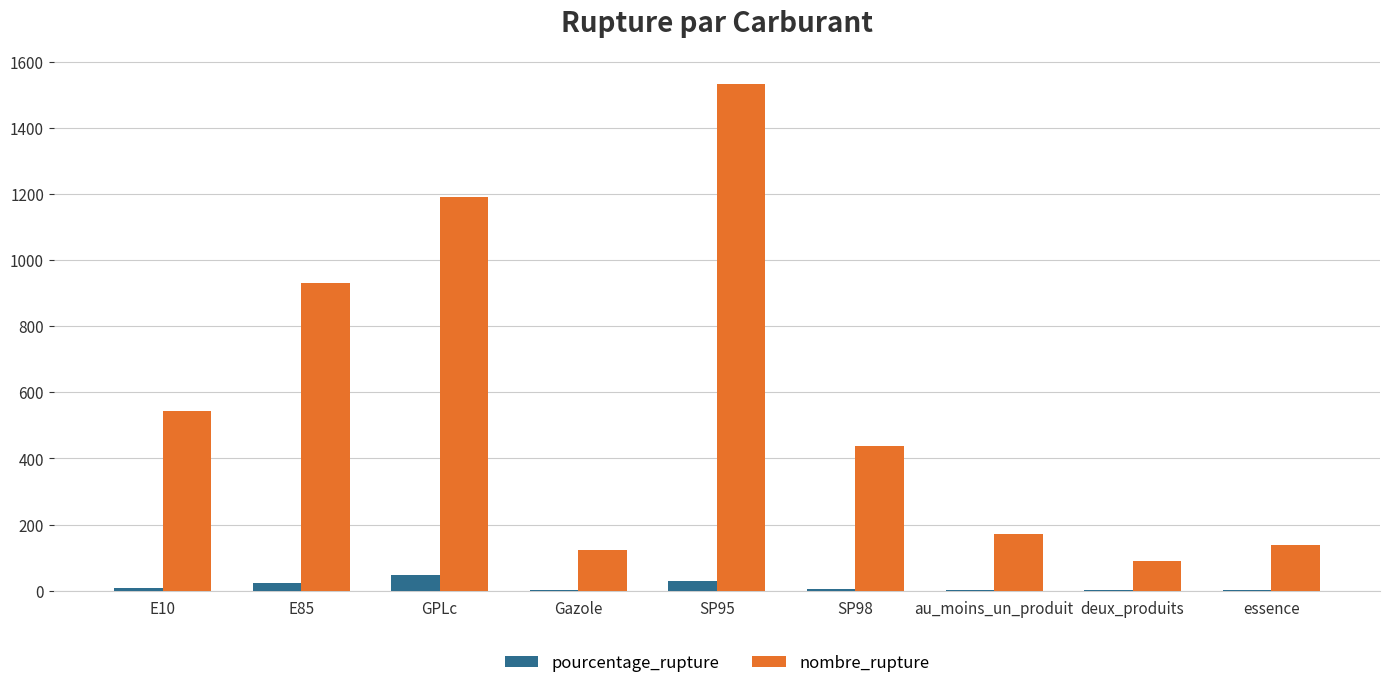

How many distinct data groups are displayed?

2